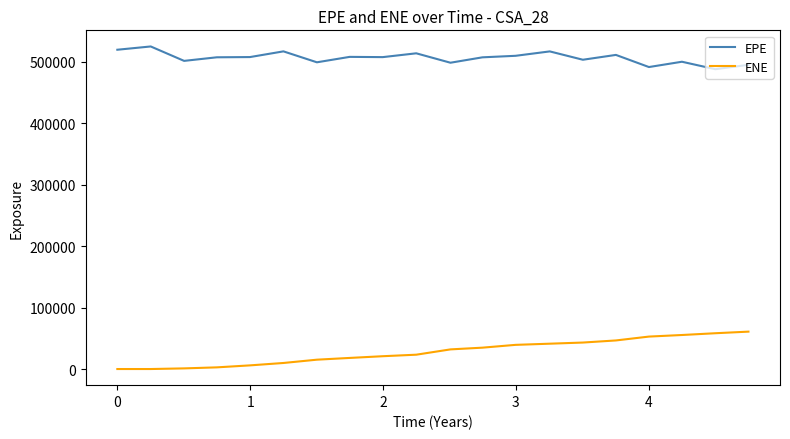

What is the maximum value for EPE?

524607.0